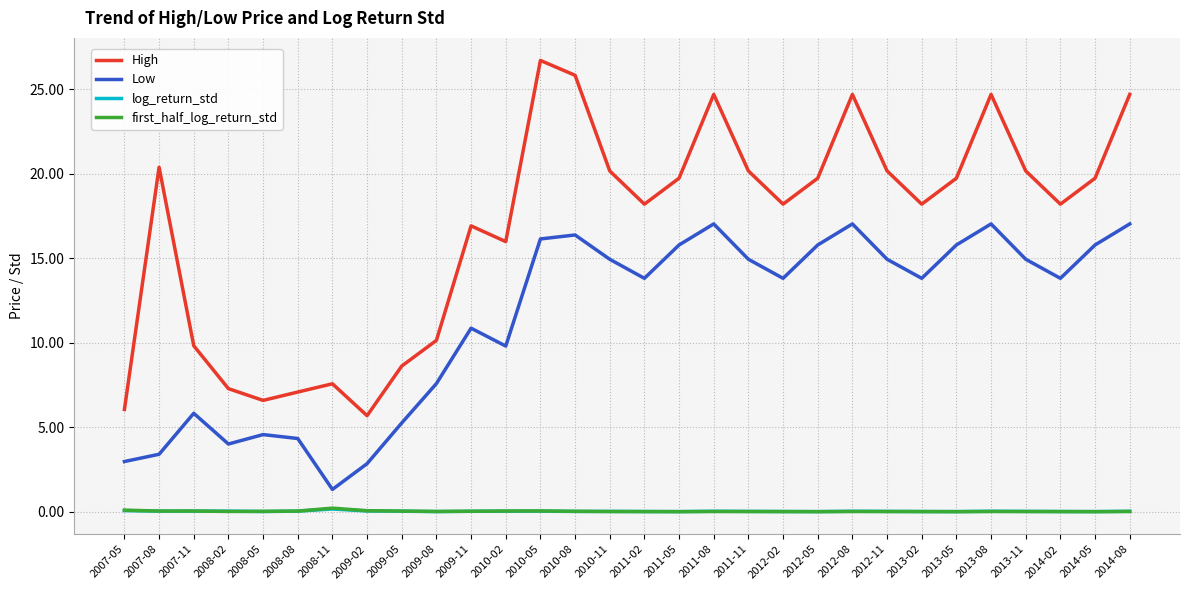

Where is the first local maximum for High?

2007-08